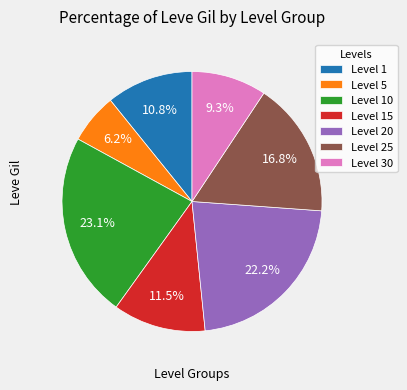

Between Level 25 and Level 1, which is larger?

Level 25